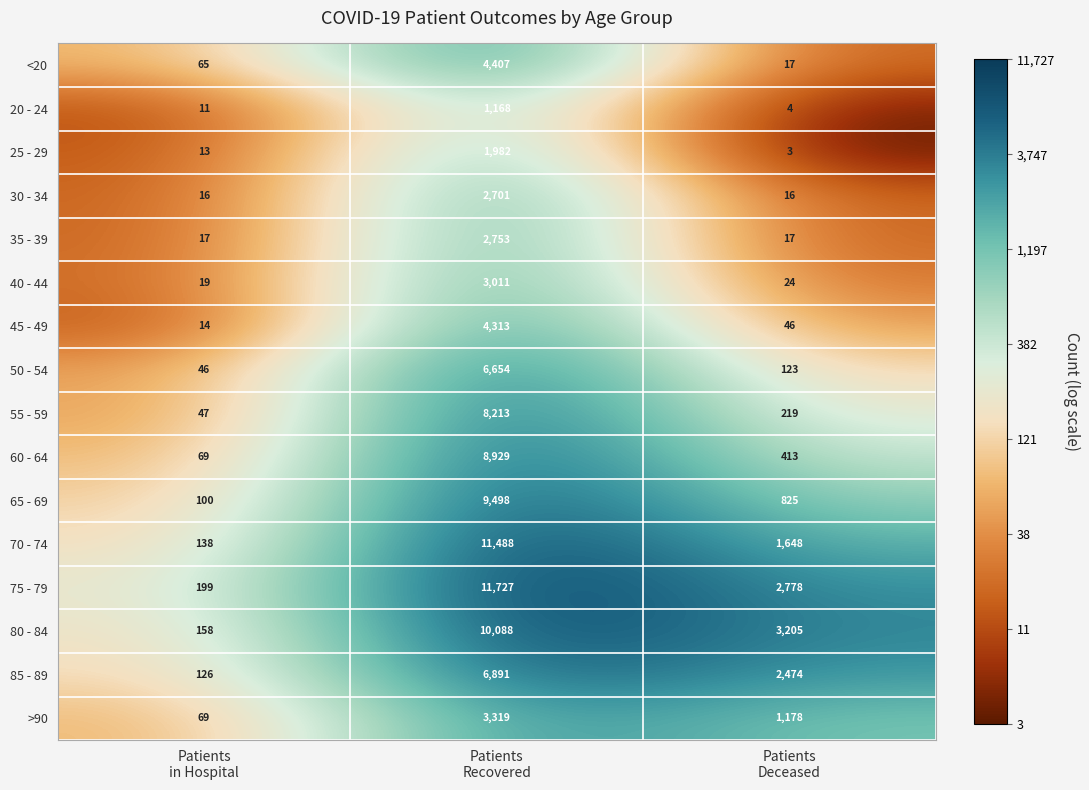

Which series has the largest range (max minus min)?

75 - 79